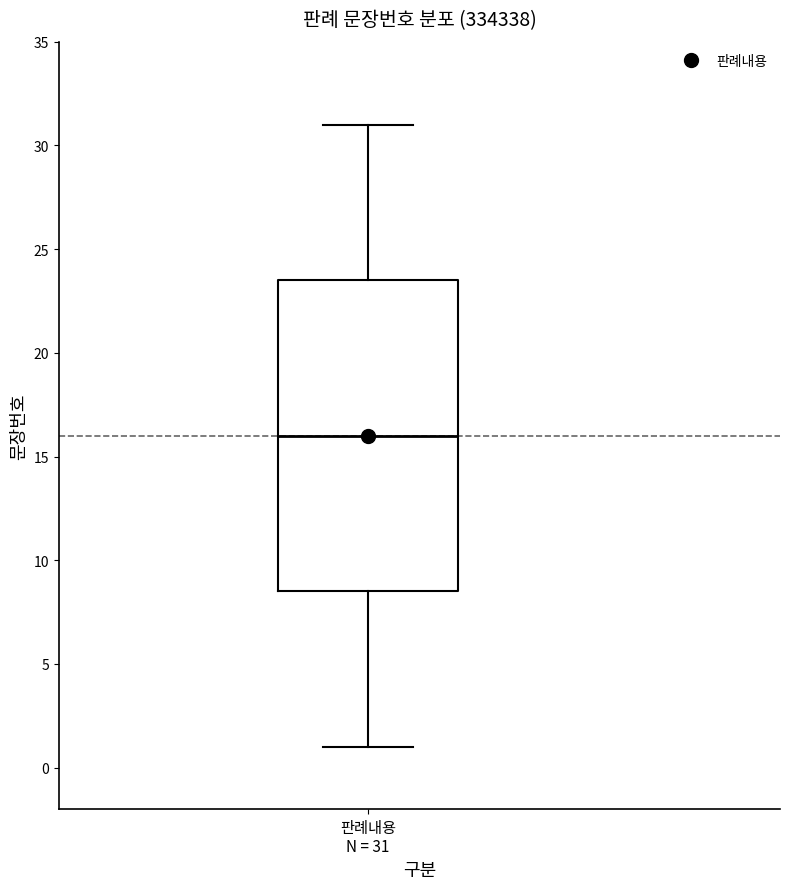

Read this box plot against the y-axis: the position of the median line, the range covered by the box, and the ends of both whiskers. The values are not printed on the chart, so give them approximately, as read against the axis.

median 16.0, box 8.5 to 23.5, whiskers 1.0 to 31.0